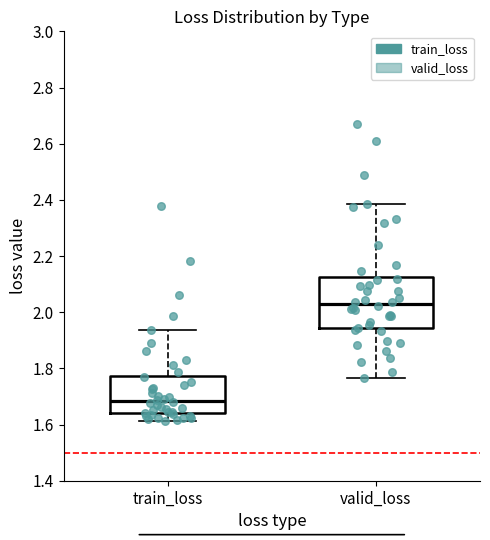

Which box has the lowest median line?

train_loss